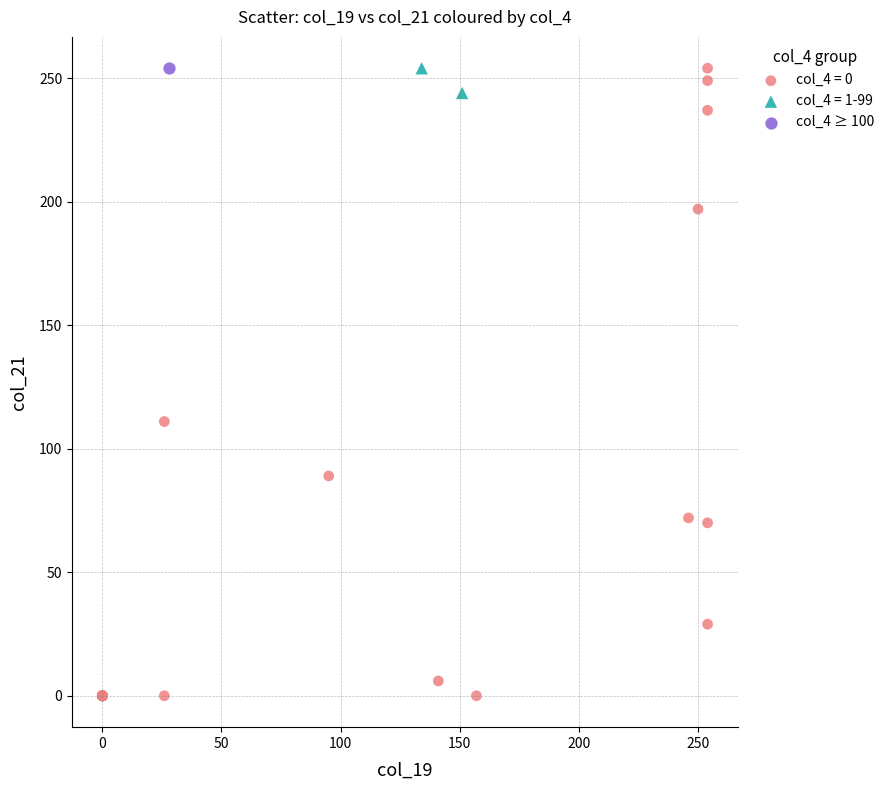

What are all the series names shown in the legend?

col_4 = 0, col_4 = 1-99, col_4 ≥ 100